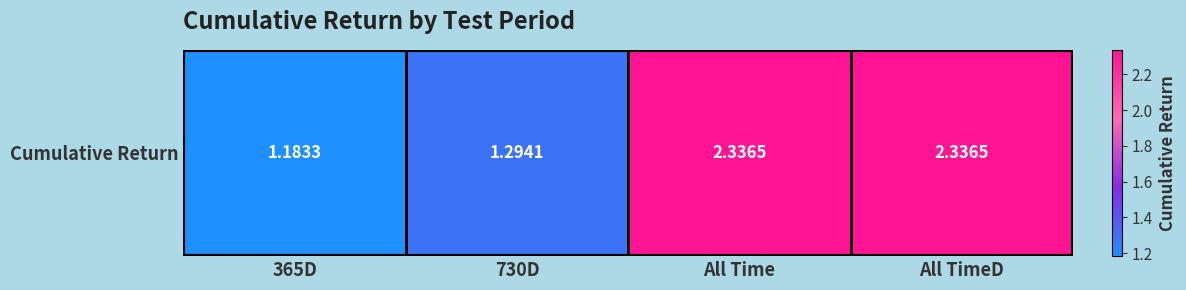

Reading left to right, what are all the values shown in this chart?

1.2	1.3	2.3	2.3